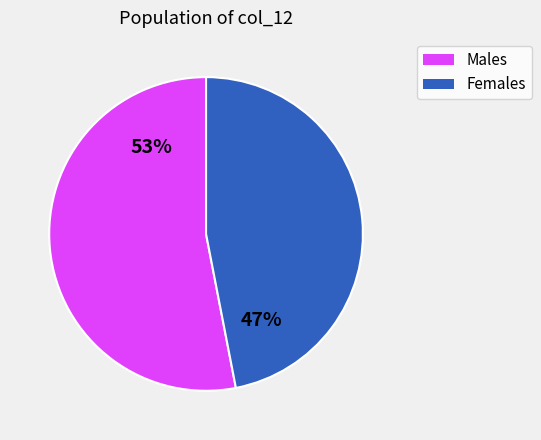

What is the ratio of the value at Females to the value at Males?

0.9